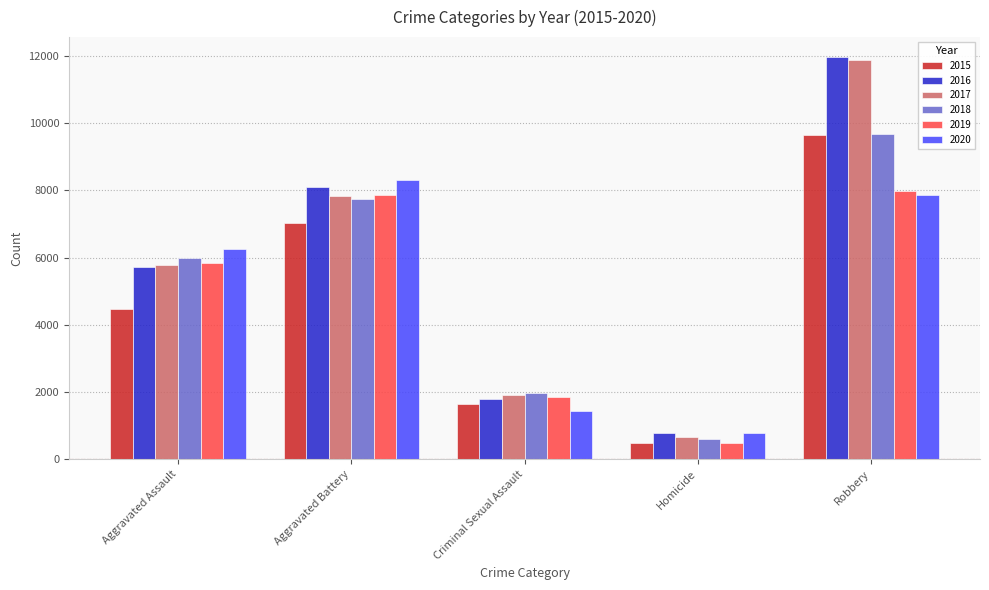

Does the chart contain stacked bars?

No